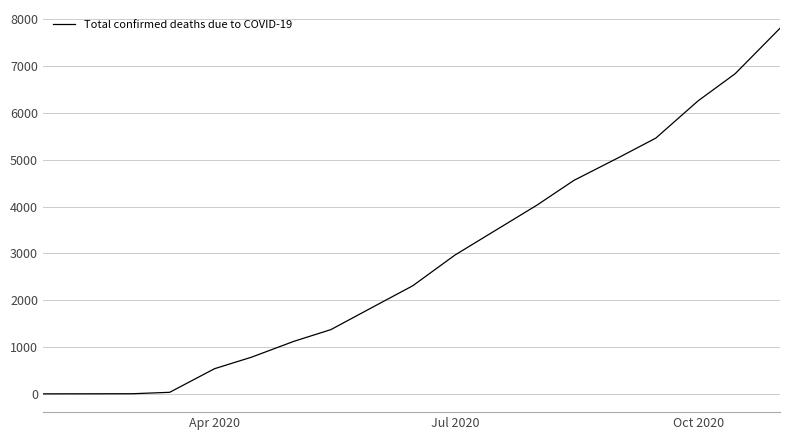

What is the maximum value shown in the chart?

7809